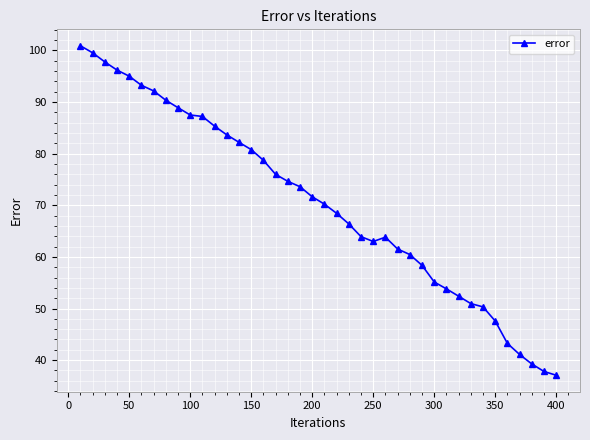

What is the value of the 3rd point from the left?

97.8